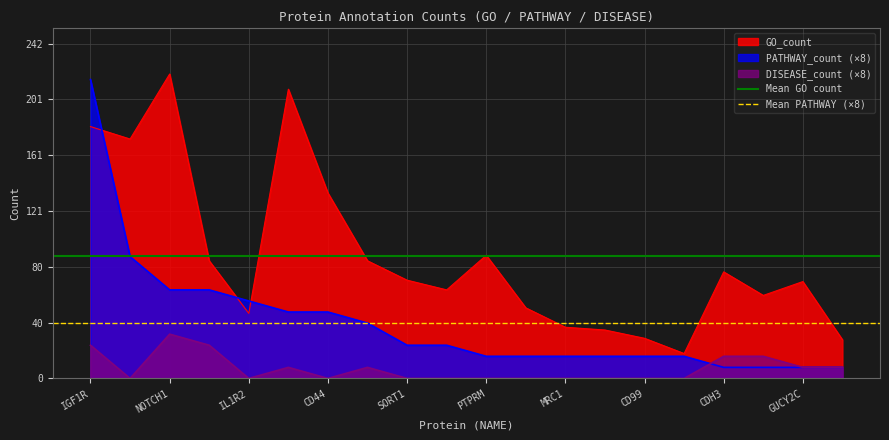

At which label does PATHWAY_count (×8) reach its peak?

IGF1R